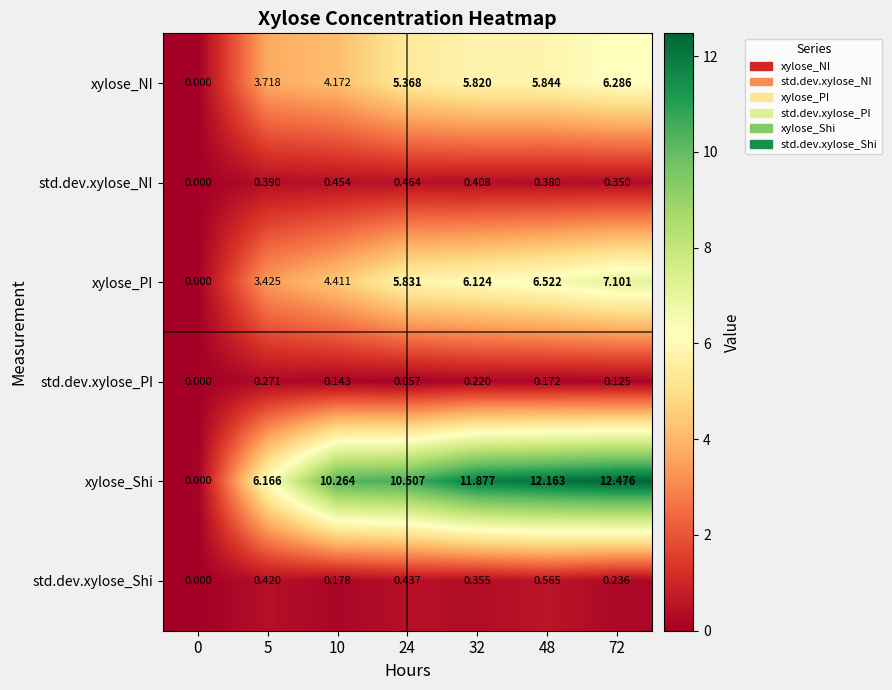

Which series has the widest spread of values?

xylose_Shi